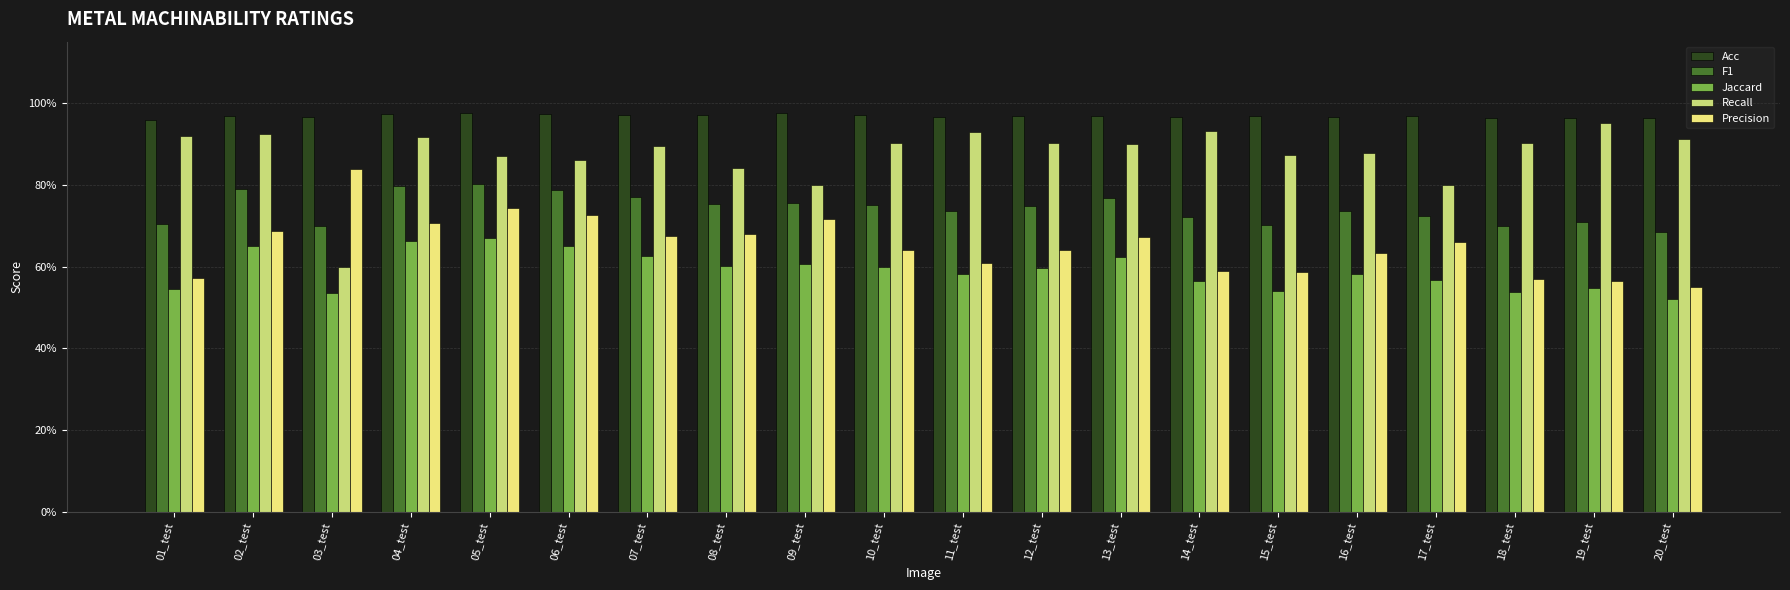

Is it true that F1 equals 0.3 at 05_test?

False